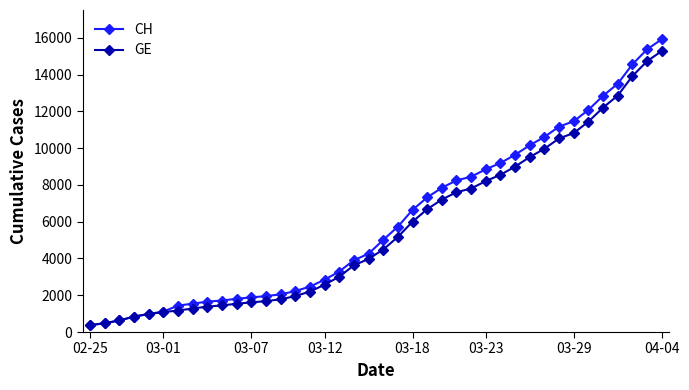

How many lines are shown in the chart?

2